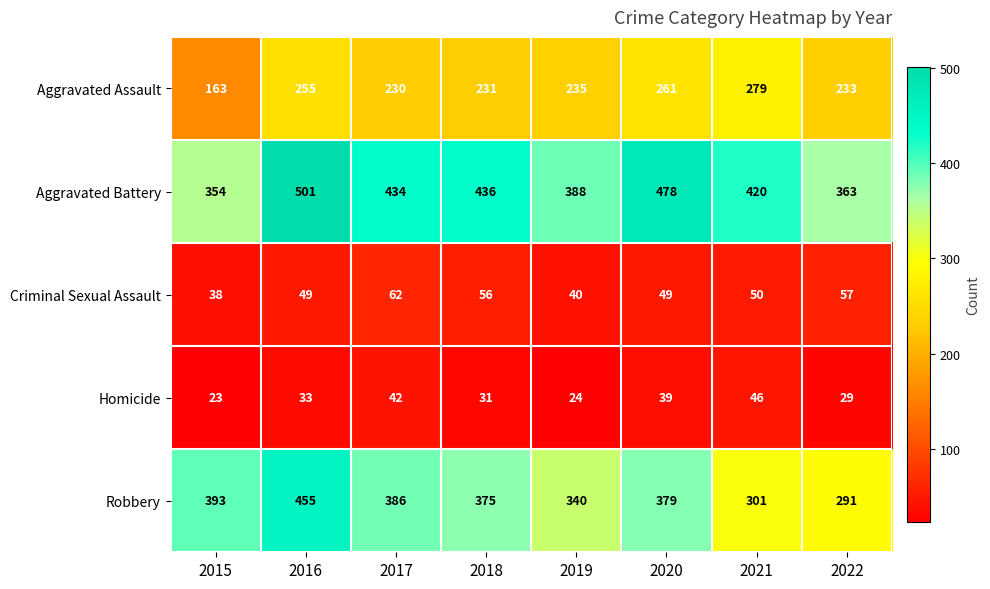

At which label is Criminal Sexual Assault closest to 50?

2021